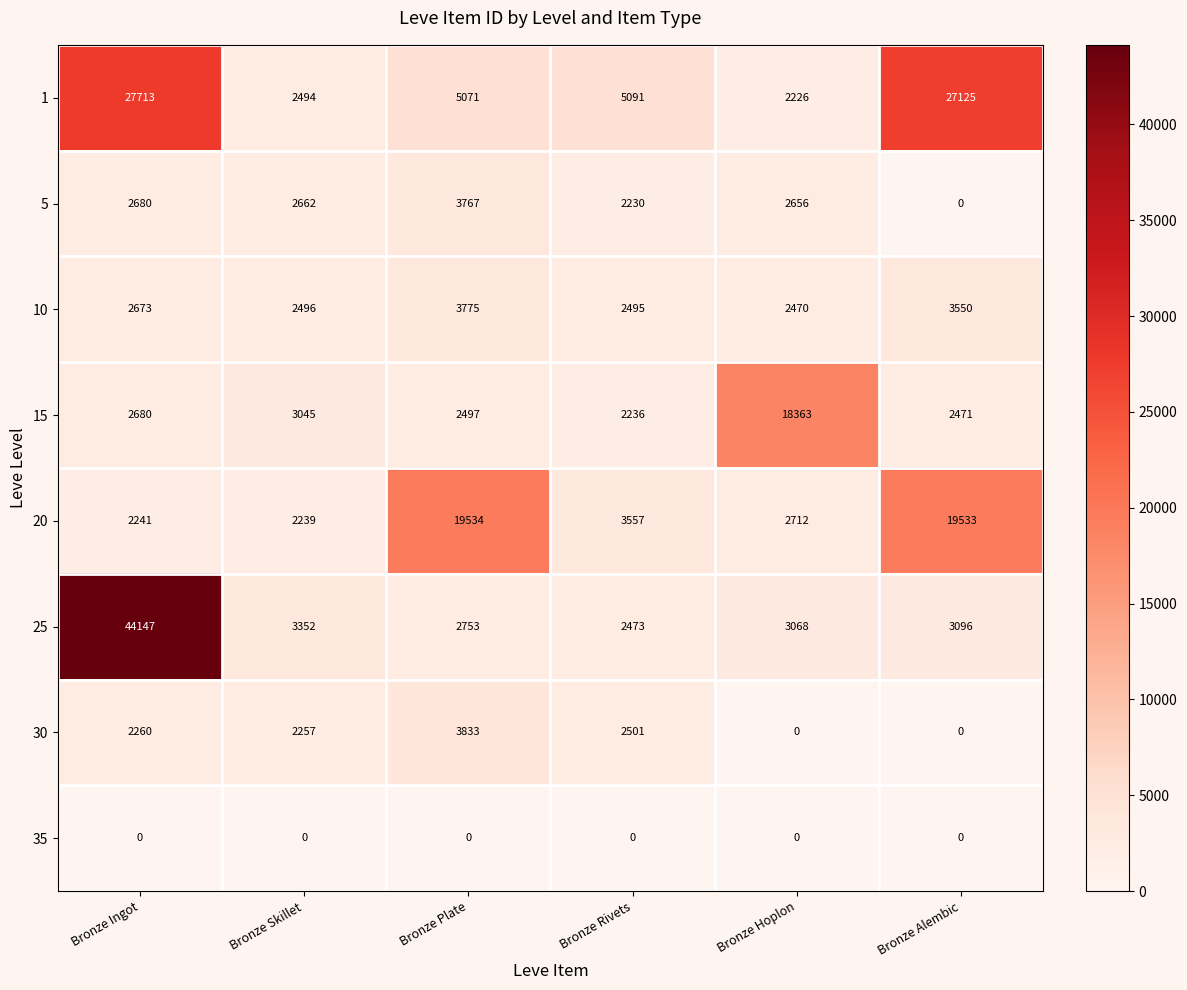

At how many categories does at least one series exceed 12003?

4